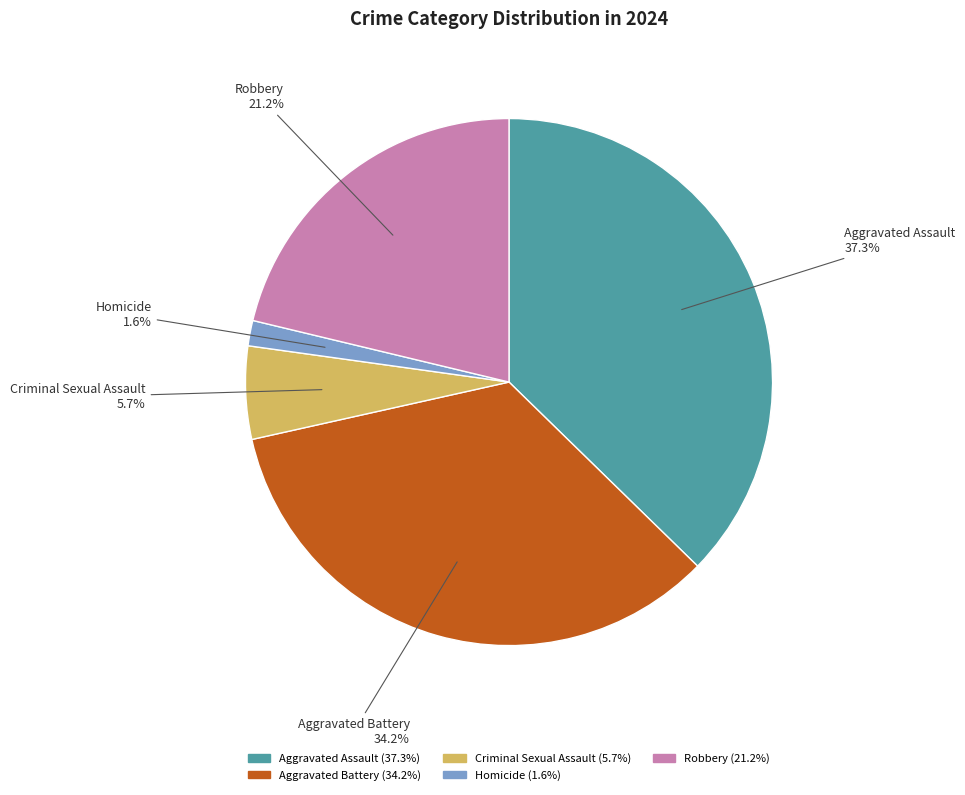

How many slices are in this pie chart?

5